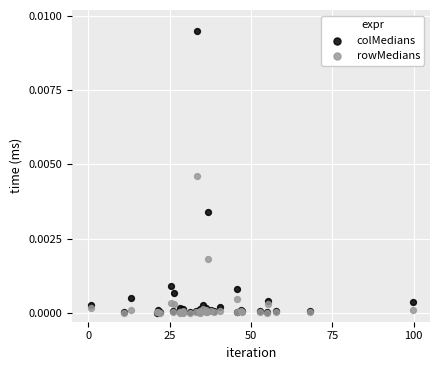

What are all the series names shown in the legend?

colMedians, rowMedians